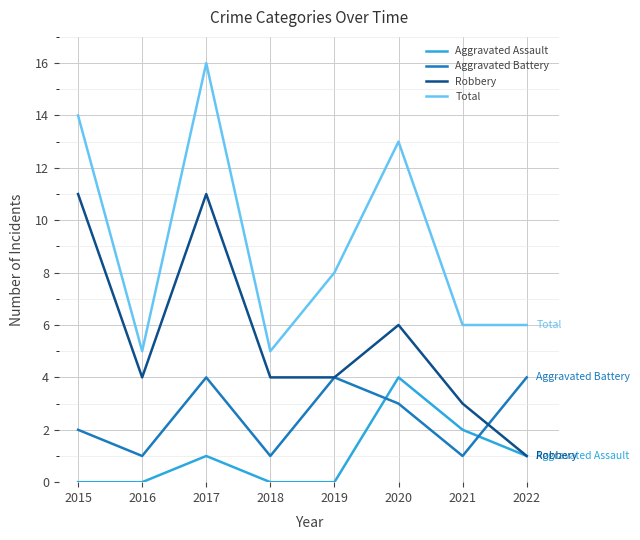

What is the sum of all Aggravated Battery values?

20